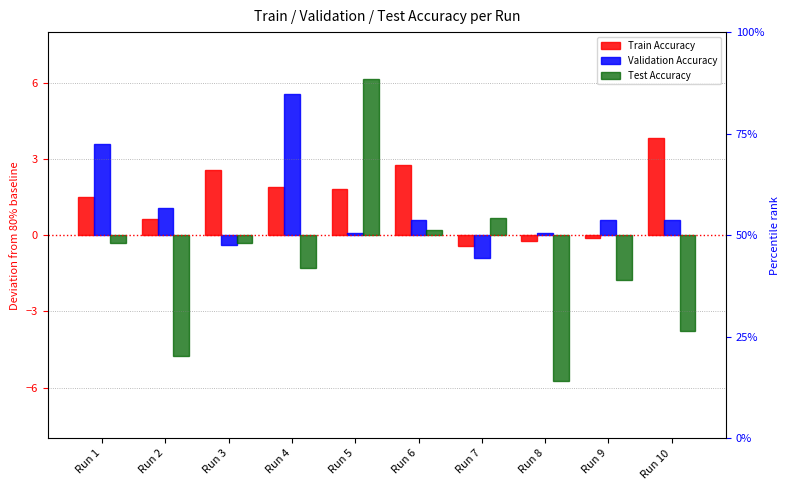

At which category does the chart reach its peak across all series?

Run 5